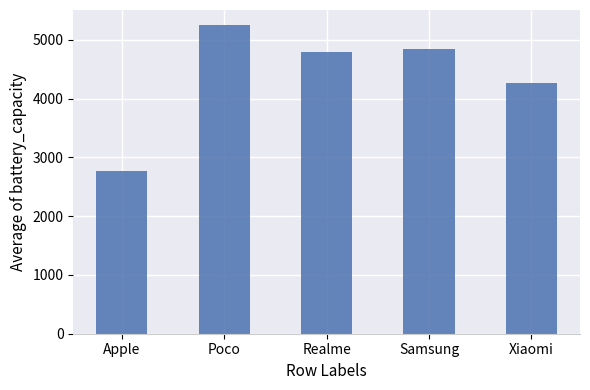

The chart shows a value of 2289.5 at Samsung. True or false?

False